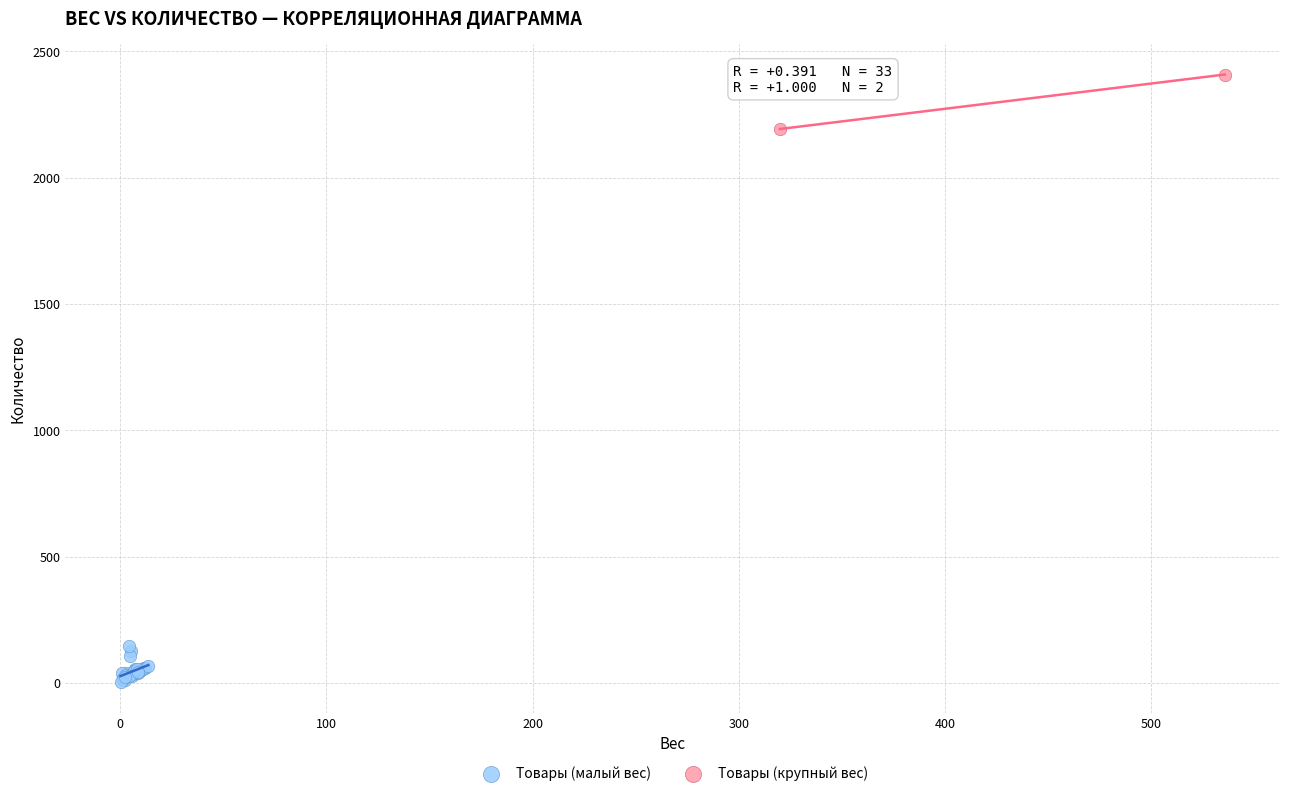

What are all the series names shown in the legend?

Товары (малый вес), Товары (крупный вес)